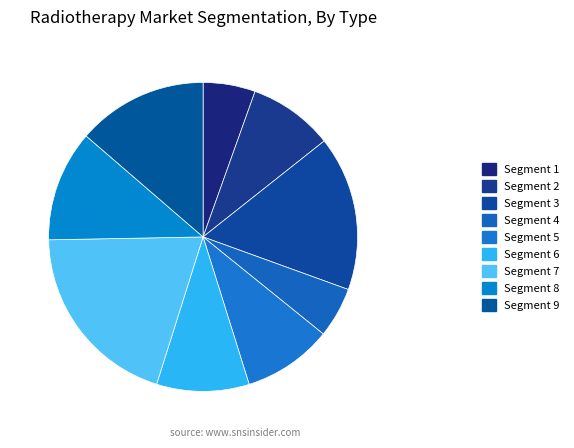

How many slices are in this pie chart?

9